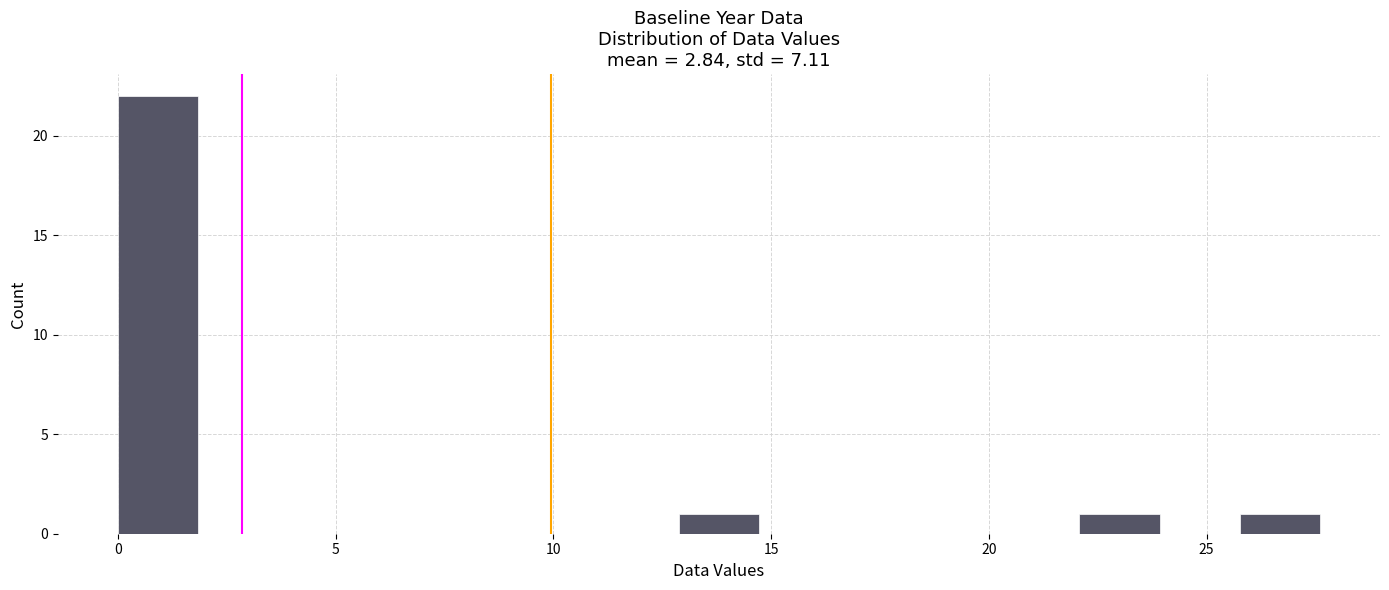

Around what value on the x-axis is the tallest bar? Give the approximate position of its centre, as read against the axis.

1.0